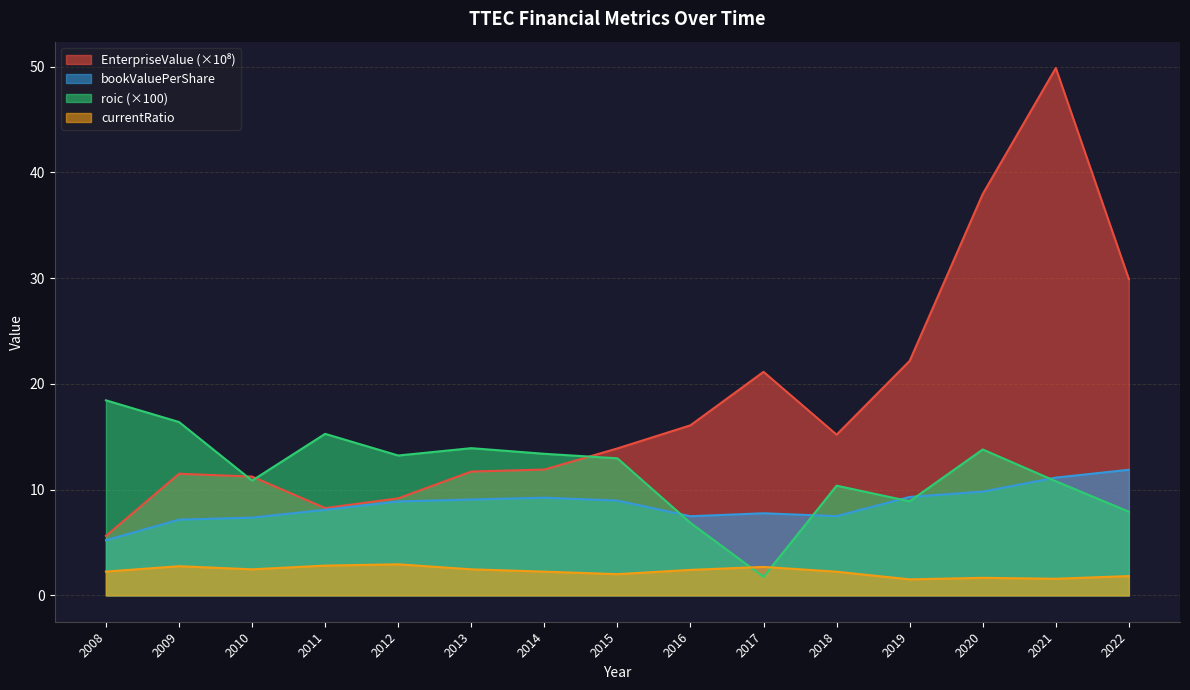

Read the bookValuePerShare value at 2015.

9.0